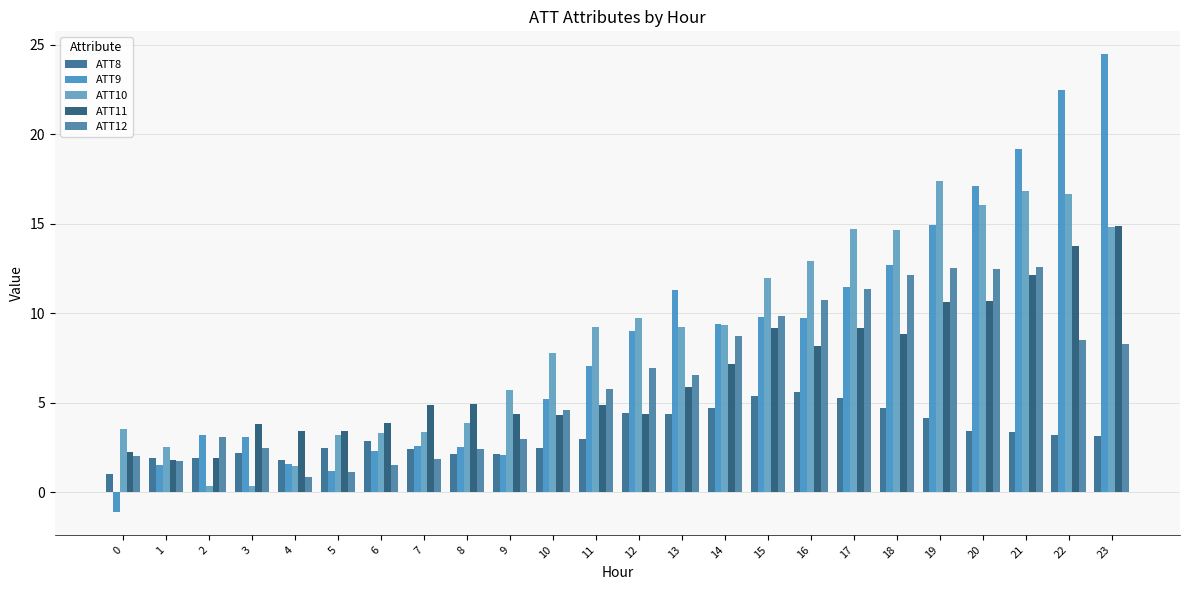

What is the average value of the ATT10 series?

8.7